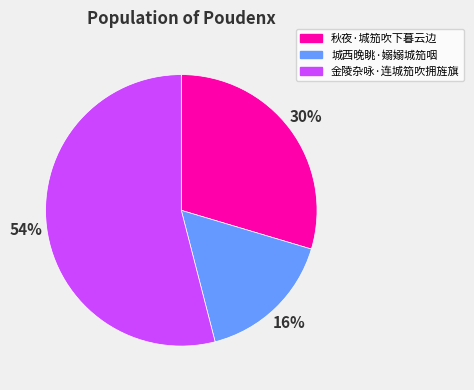

Which slice is the largest?

金陵杂咏·连城笳吹拥旌旗